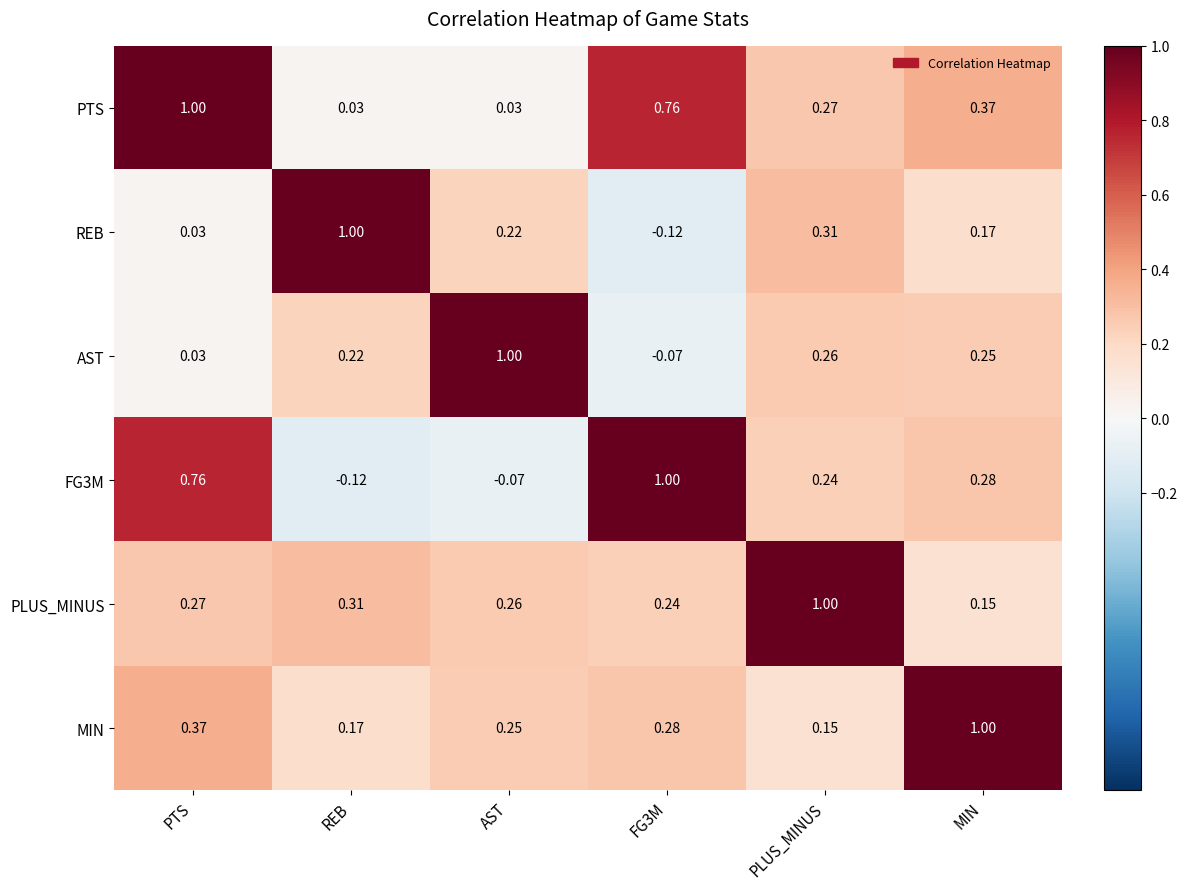

At which category is the sum across all series the highest?

PTS